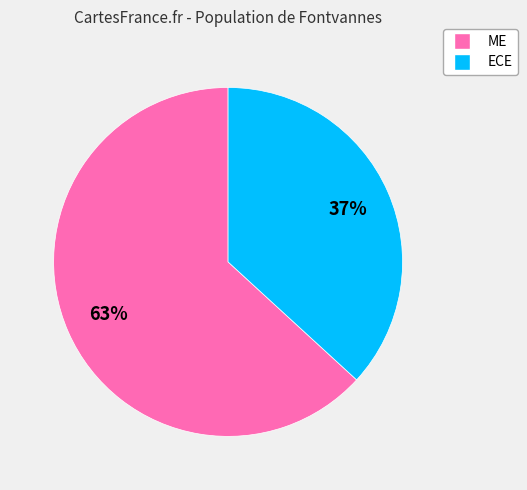

What is the largest slice in the pie chart?

ME